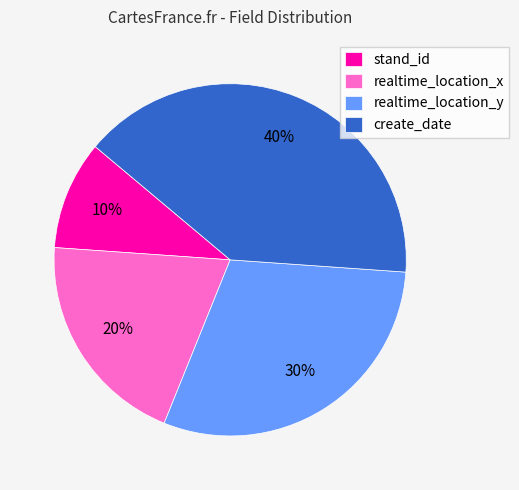

Approximately how many times larger is the value at stand_id compared to realtime_location_x?

0.5